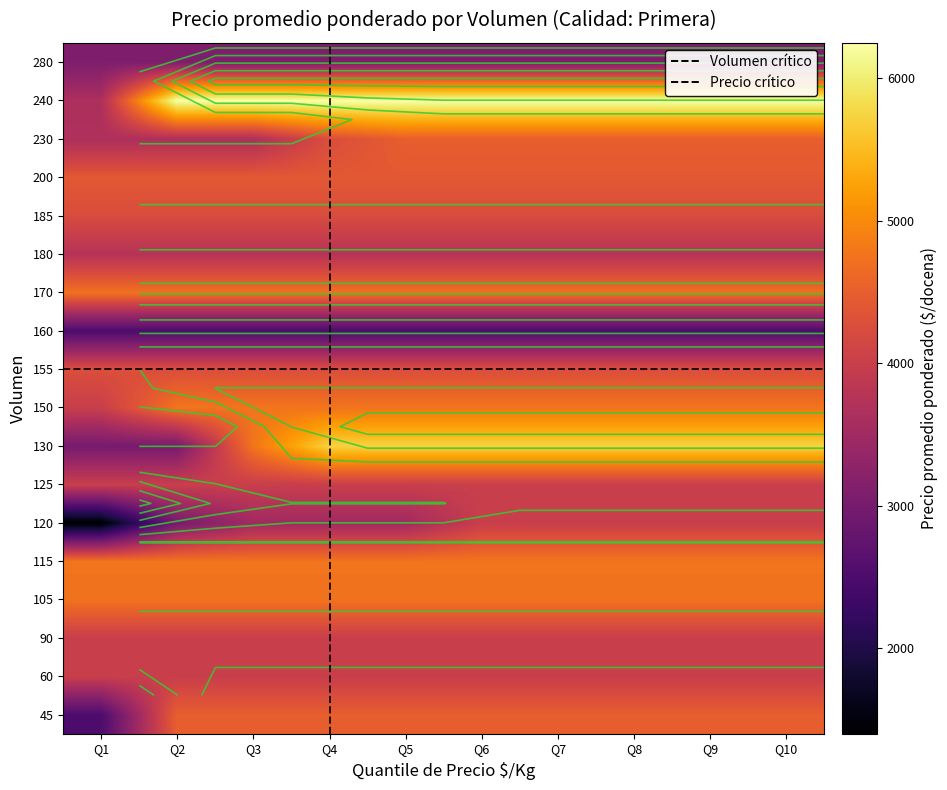

Between Q4 and Q6, which series saw the biggest shift?

120